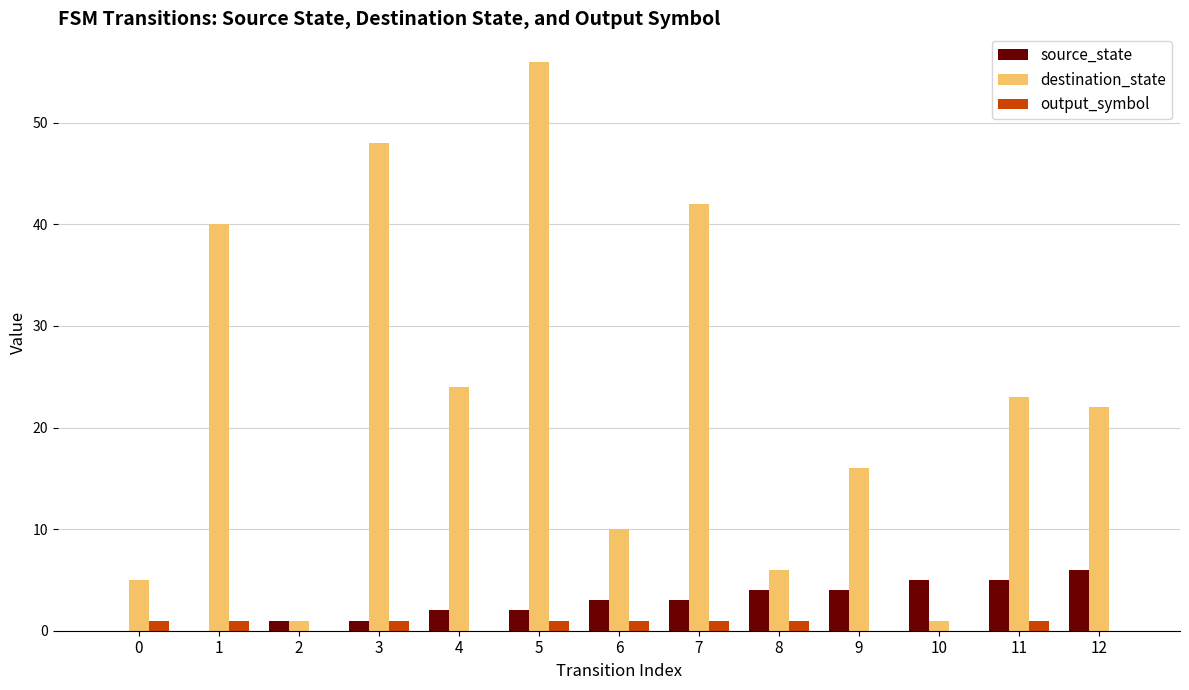

Reading left to right, transcribe all the data shown in this chart.

source_state: 0	0	1	1	2	2	3	3	4	4	5	5	6
destination_state: 5	40	1	48	24	56	10	42	6	16	1	23	22
output_symbol: 1	1	0	1	0	1	1	1	1	0	0	1	0